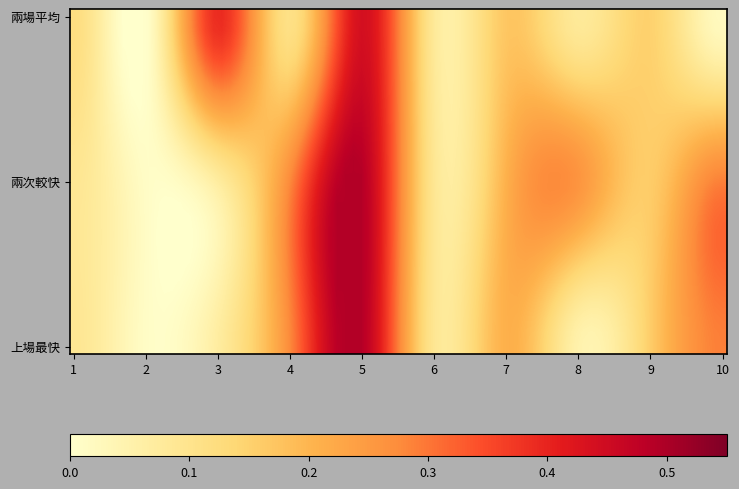

Count the number of data series in this chart.

3